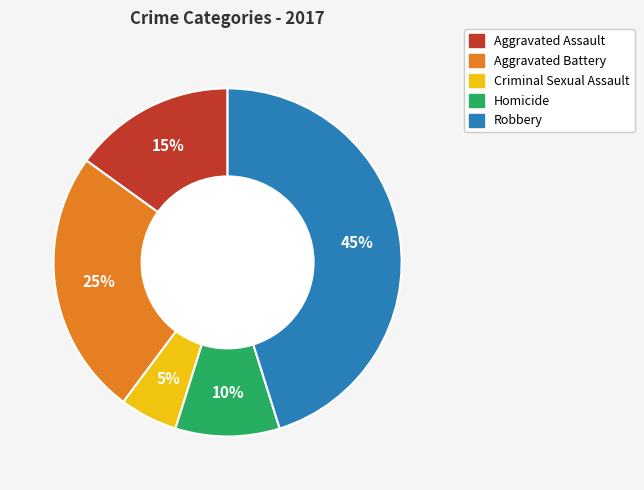

To the nearest percent, what percentage of the pie is Aggravated Assault?

15%